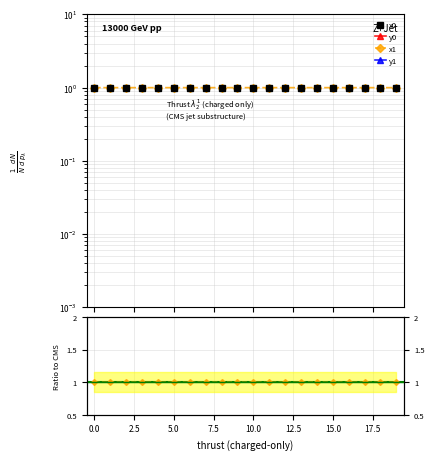

Between 16 and 17, which series saw the biggest shift?

x1